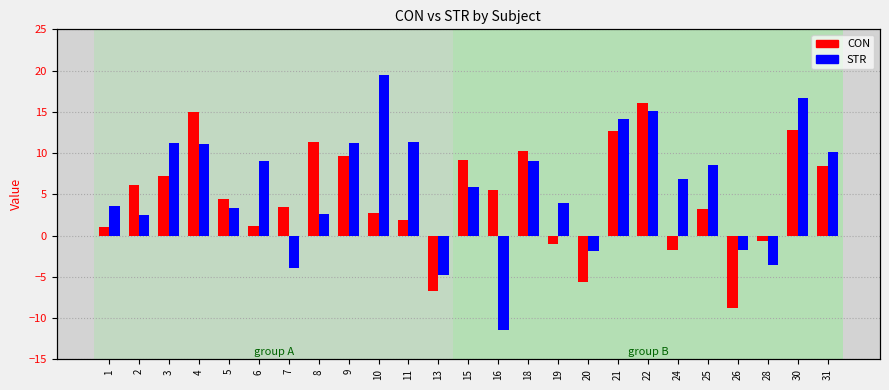

Which series changed the most between 2 and 3?

STR